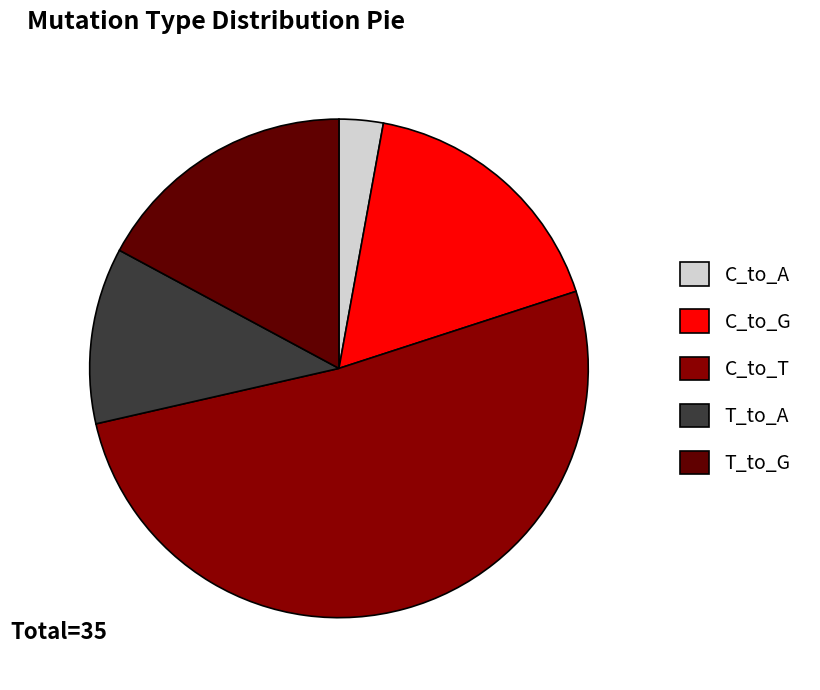

Is C_to_T the majority of the pie?

Yes